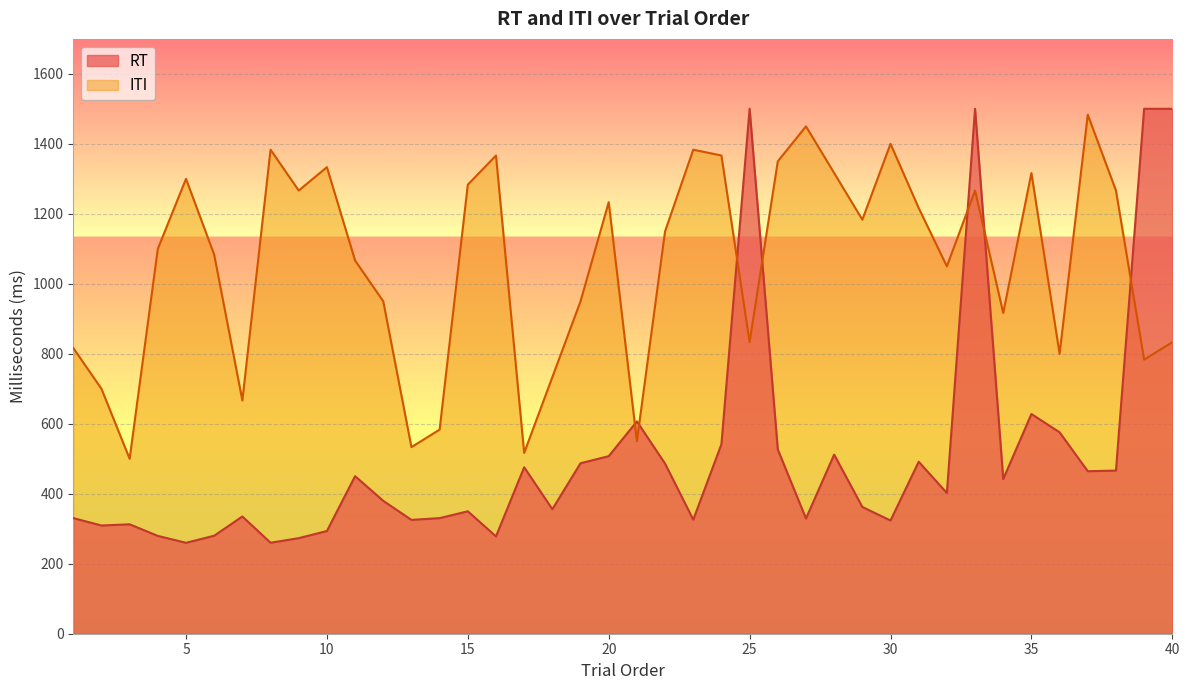

Between 9 and 3, which is larger?

3